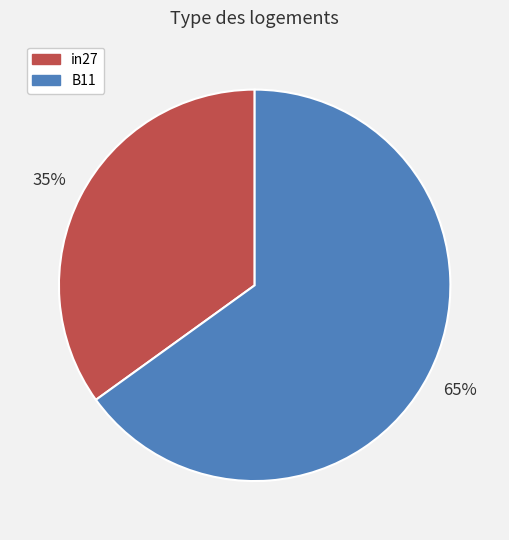

What is the majority slice?

B11